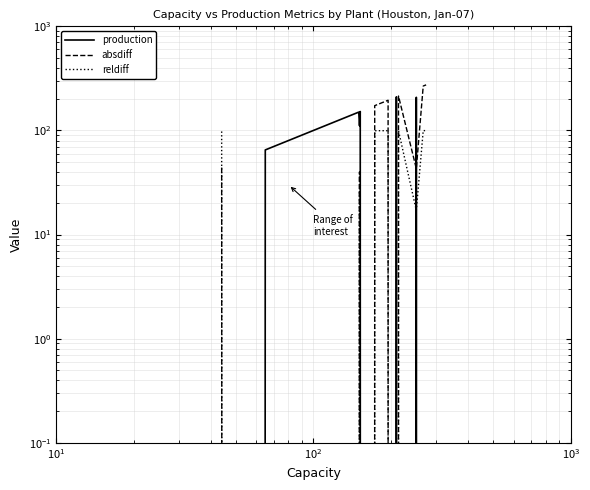

What is the average value of the absdiff series?

89.3